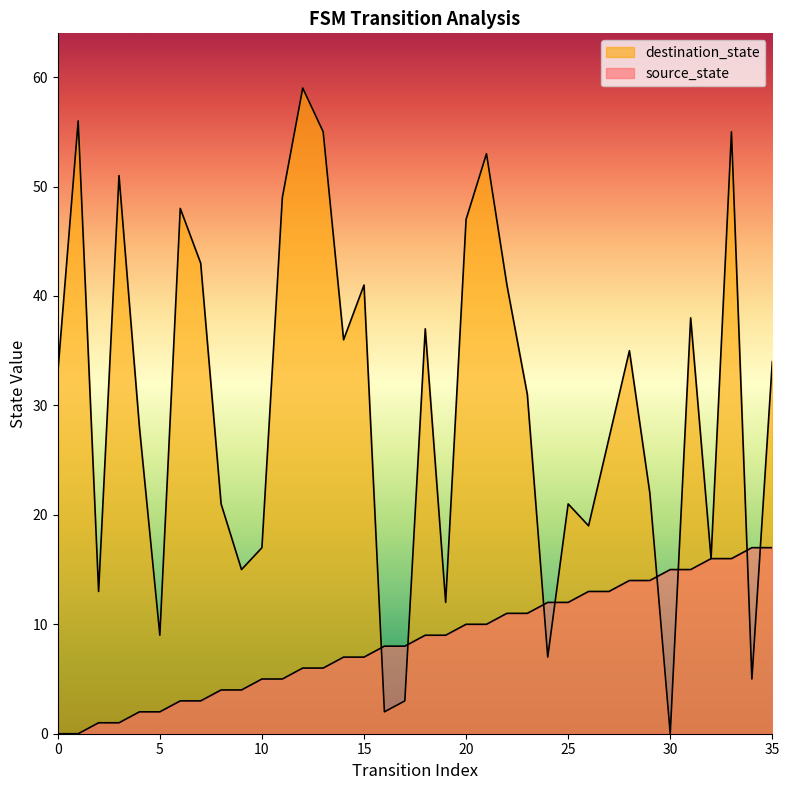

Rank the categories by source_state value from highest to lowest.

34, 35, 32, 33, 30, 31, 28, 29, 26, 27, 24, 25, 22, 23, 20, 21, 18, 19, 16, 17, 14, 15, 12, 13, 10, 11, 8, 9, 6, 7, 4, 5, 2, 3, 0, 1